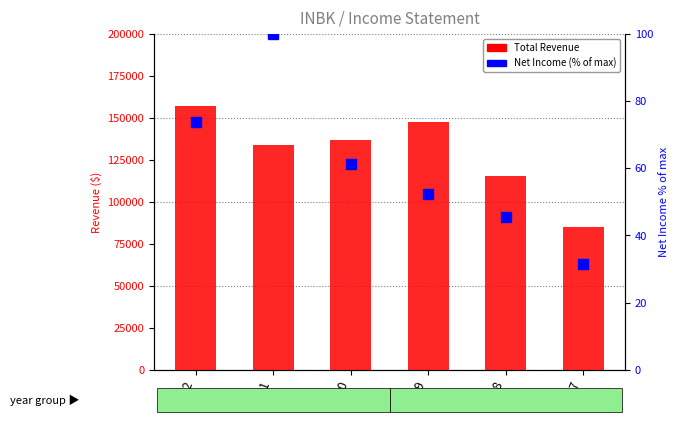

Rank the series at 2020 from lowest to highest value.

Net Income (% of max), Total Revenue